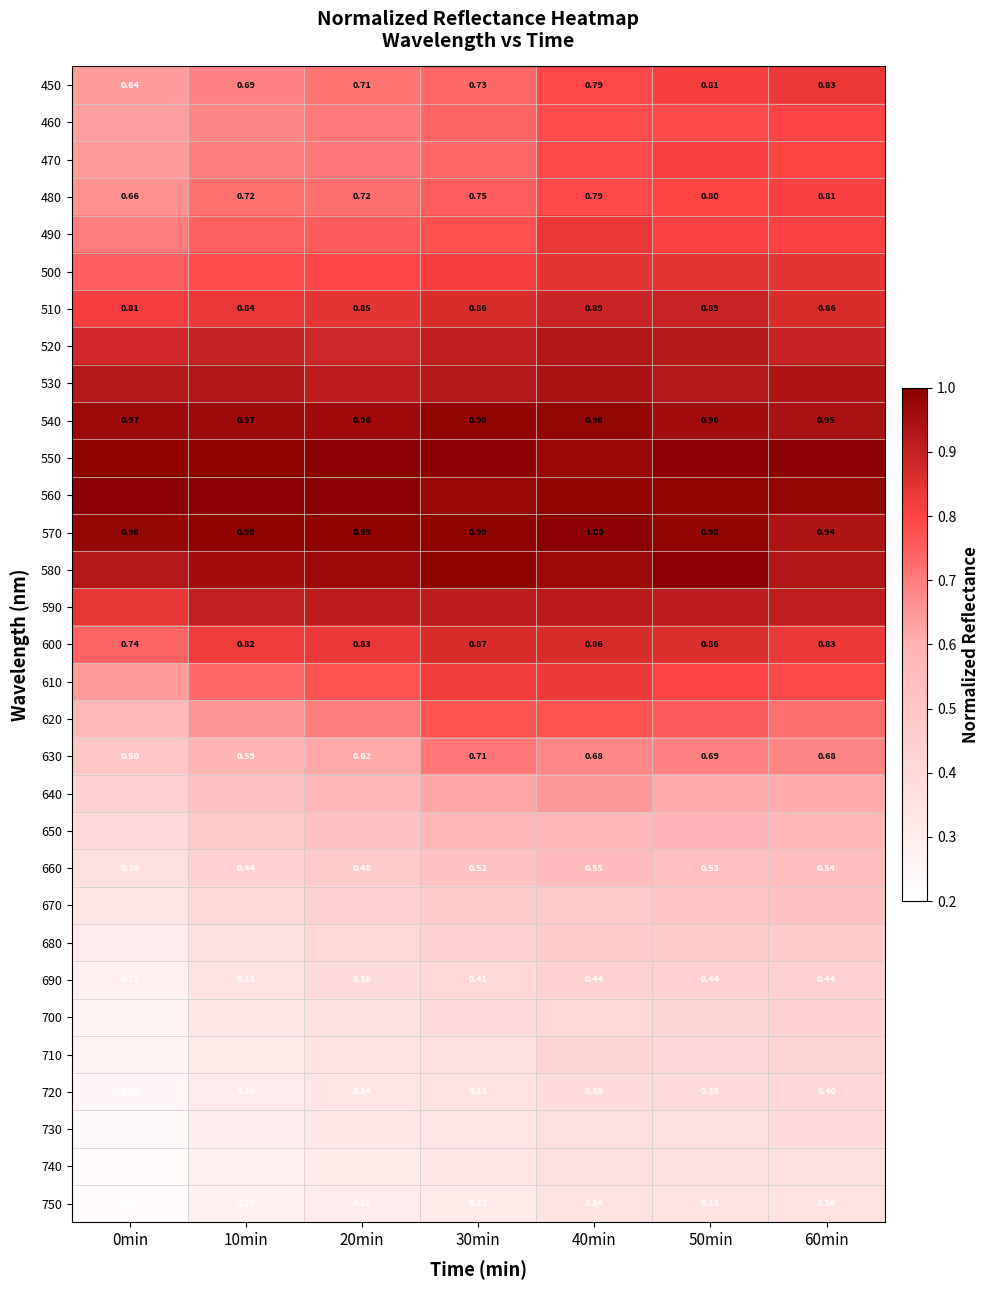

List the labels in order of 700 value, largest first.

60min, 50min, 40min, 30min, 20min, 10min, 0min